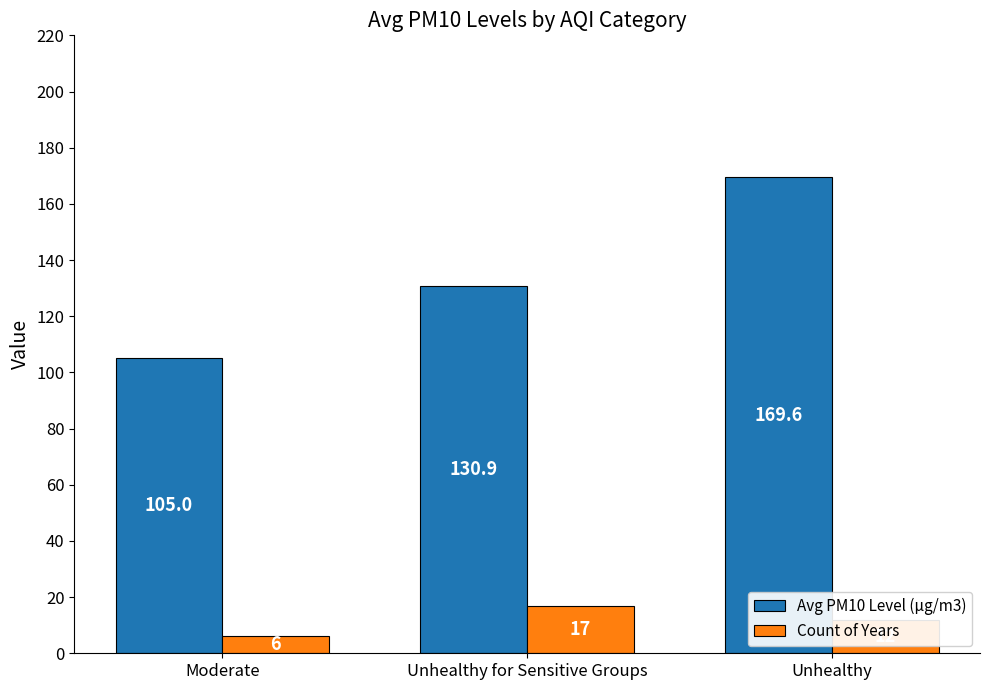

Where is Count of Years nearest to the value 11?

Unhealthy